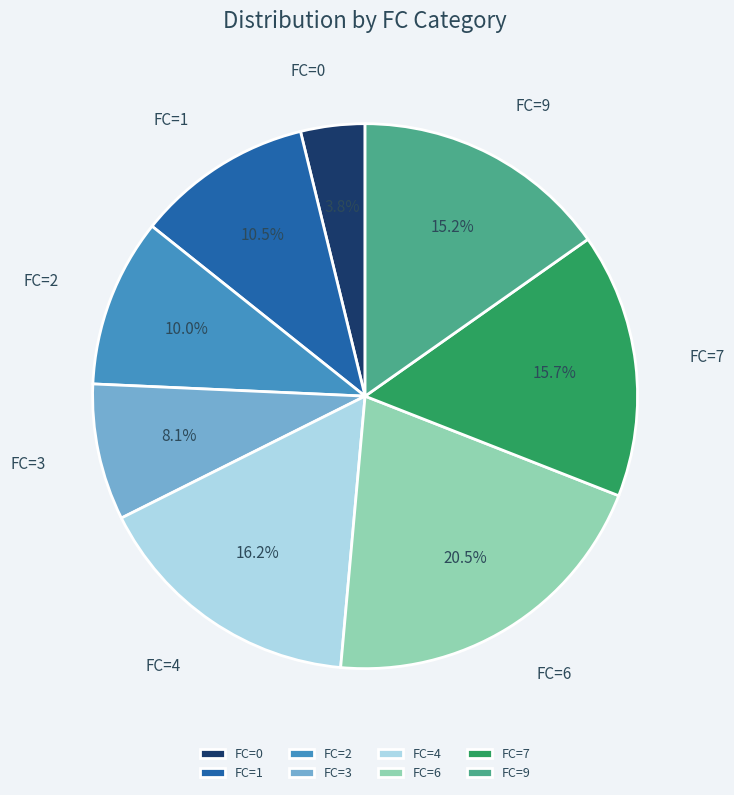

To the nearest percent, what portion does FC=7 represent?

16%